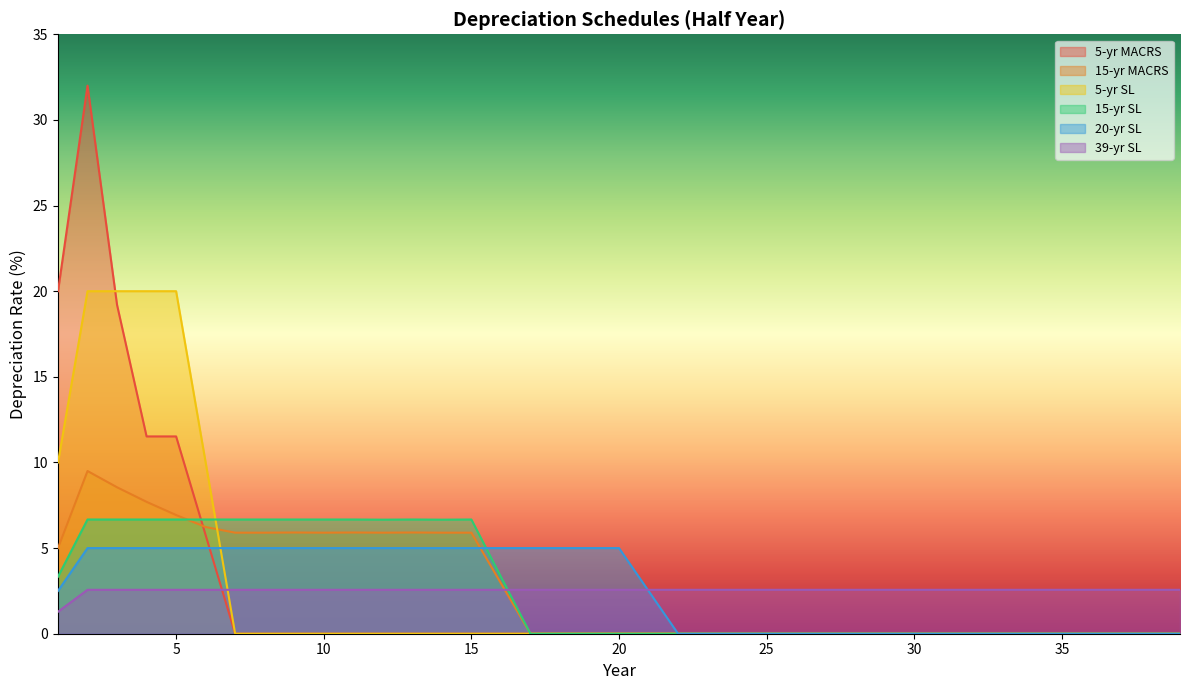

Count the 39-yr SL values in the range 2 to 3.

38